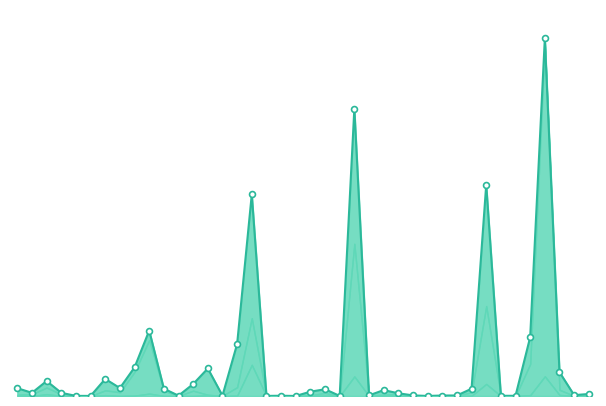

What is the change in value from 2 to 5?

-3493